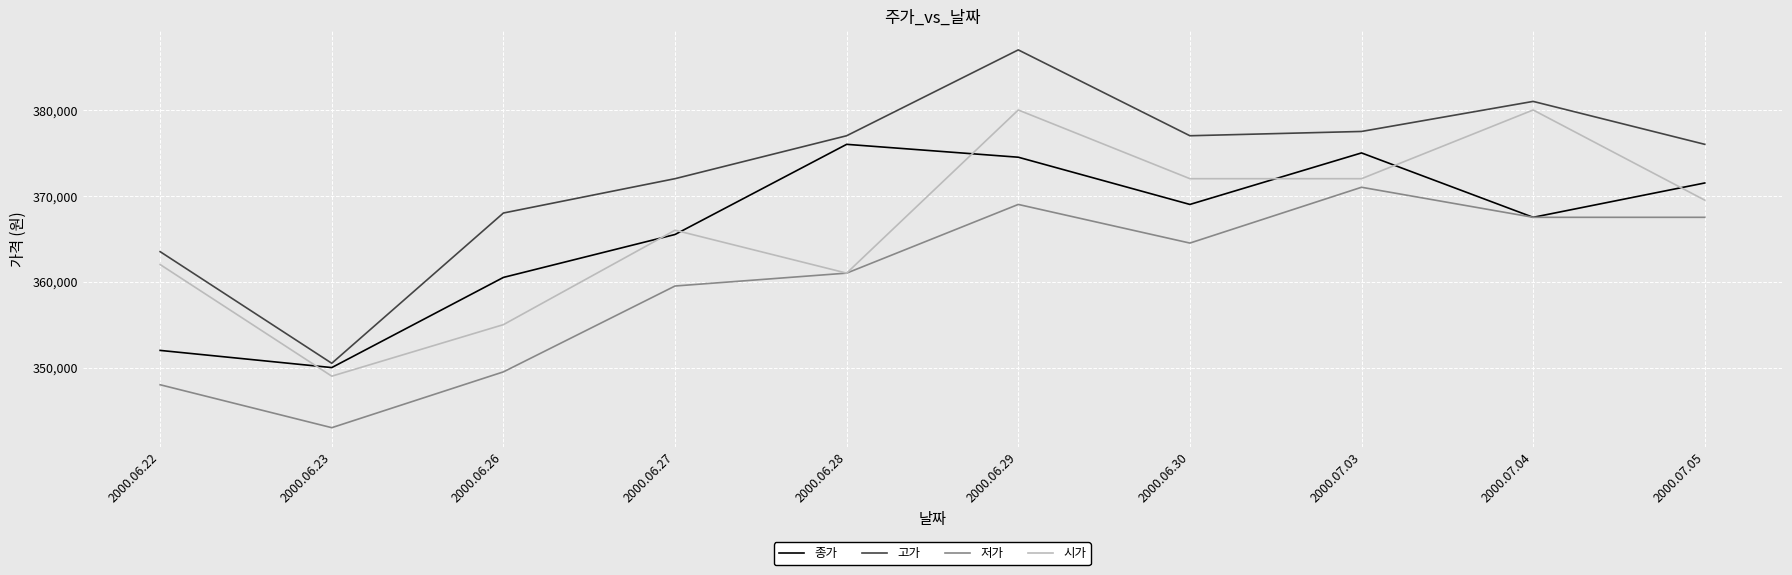

List the series in order of their peak value, lowest first.

저가, 종가, 시가, 고가